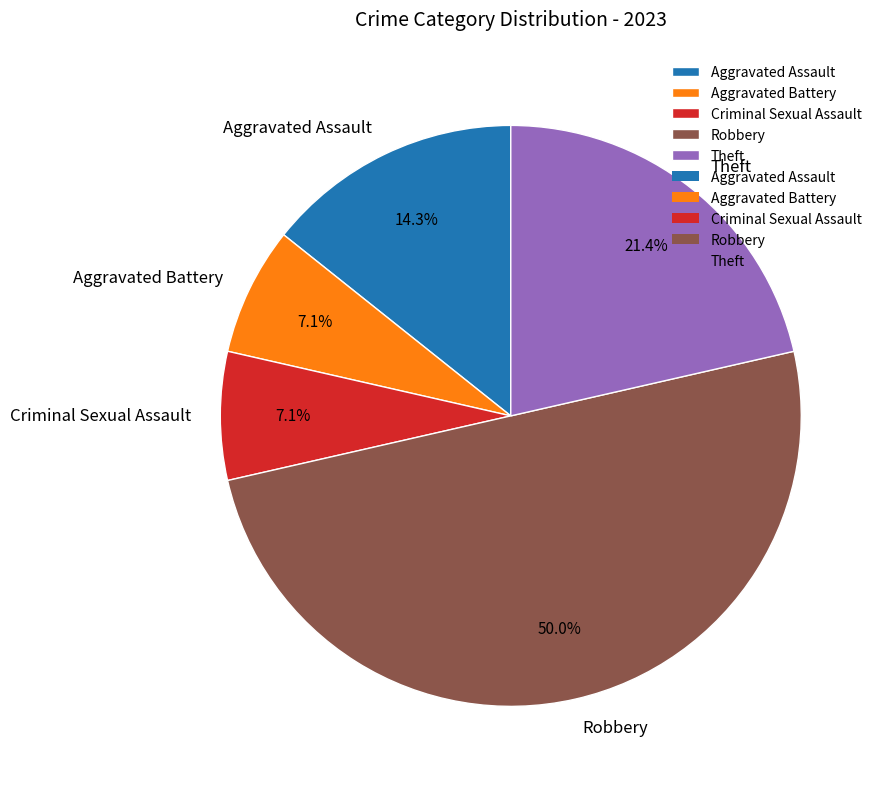

True or false: Aggravated Assault accounts for 5% of the total.

False